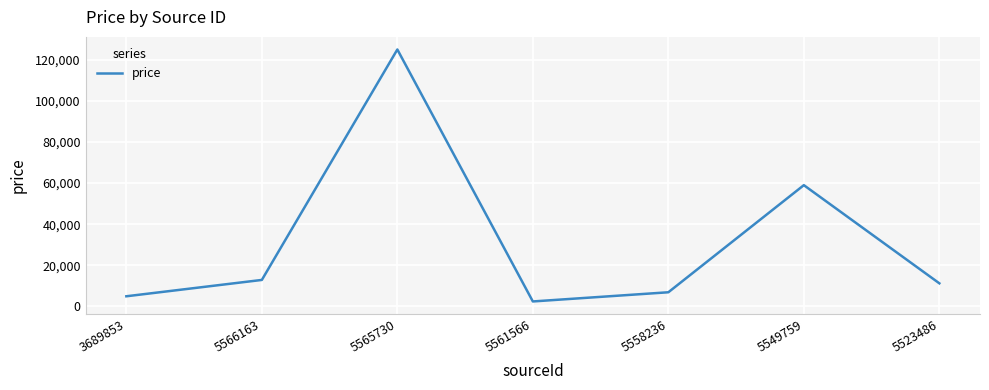

Reading left to right, what are all the values shown in this chart?

3689853=4950.0	5566163=12900.0	5565730=125000.0	5561566=2433.6	5558236=6900.0	5549759=59000.0	5523486=11250.0